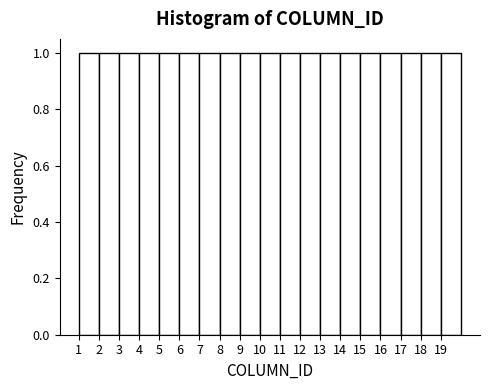

Reading left to right, transcribe this chart: for each bar, give the range it covers on the x-axis and its height. The values are not printed on the chart, so give them approximately, as read against the axis.

1 to 2: 1
2 to 3: 1
3 to 4: 1
4 to 5: 1
5 to 6: 1
6 to 7: 1
7 to 8: 1
8 to 9: 1
9 to 10: 1
10 to 11: 1
11 to 12: 1
12 to 13: 1
13 to 14: 1
14 to 15: 1
15 to 16: 1
16 to 17: 1
17 to 18: 1
18 to 19: 1
19 to 20: 1